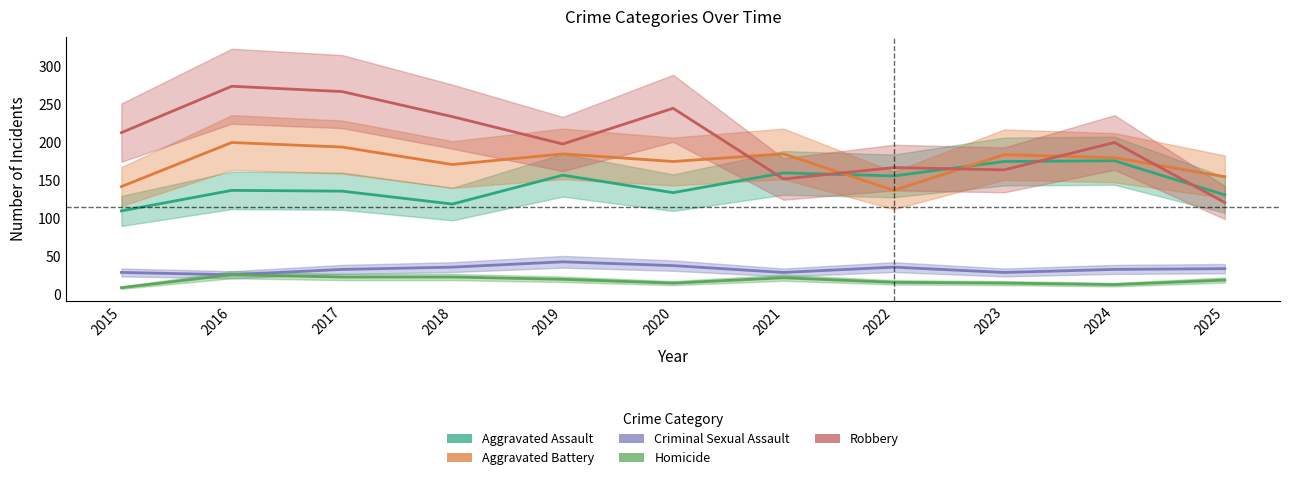

Which series has the largest range (max minus min)?

Robbery